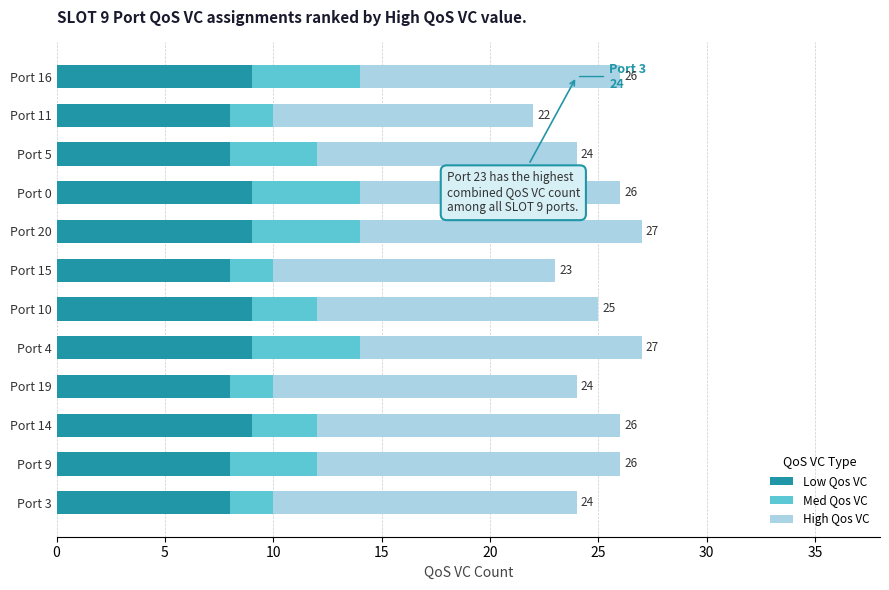

Is it true that Low Qos VC equals 8 at Port 9?

True